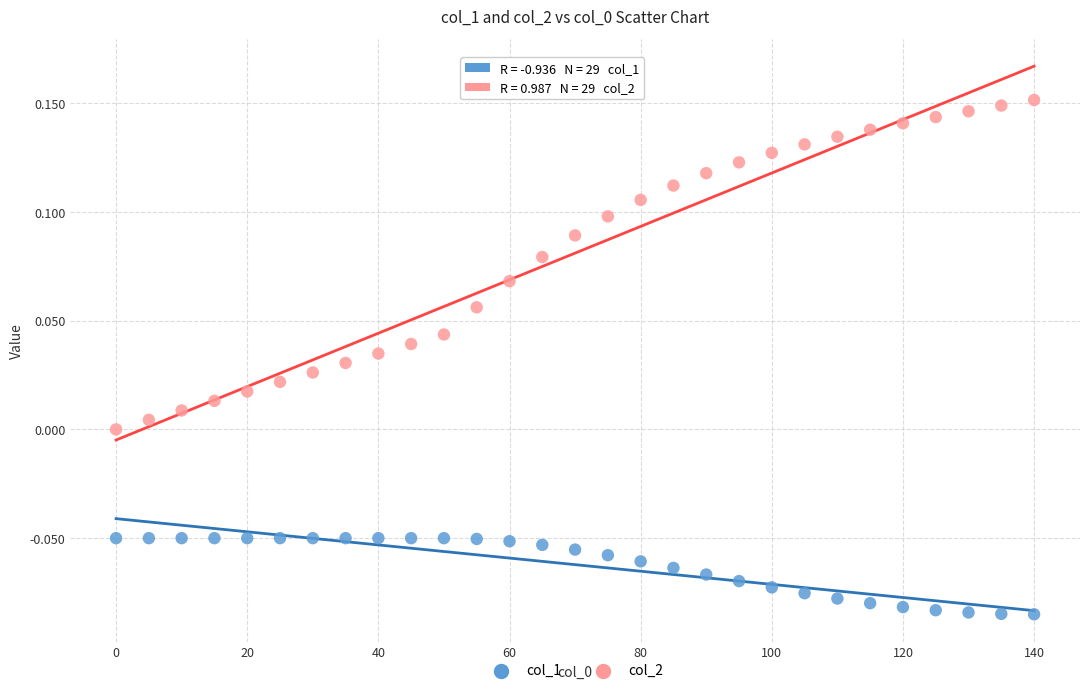

Across all data points, what is the range of X values (max minus min)?

140.0